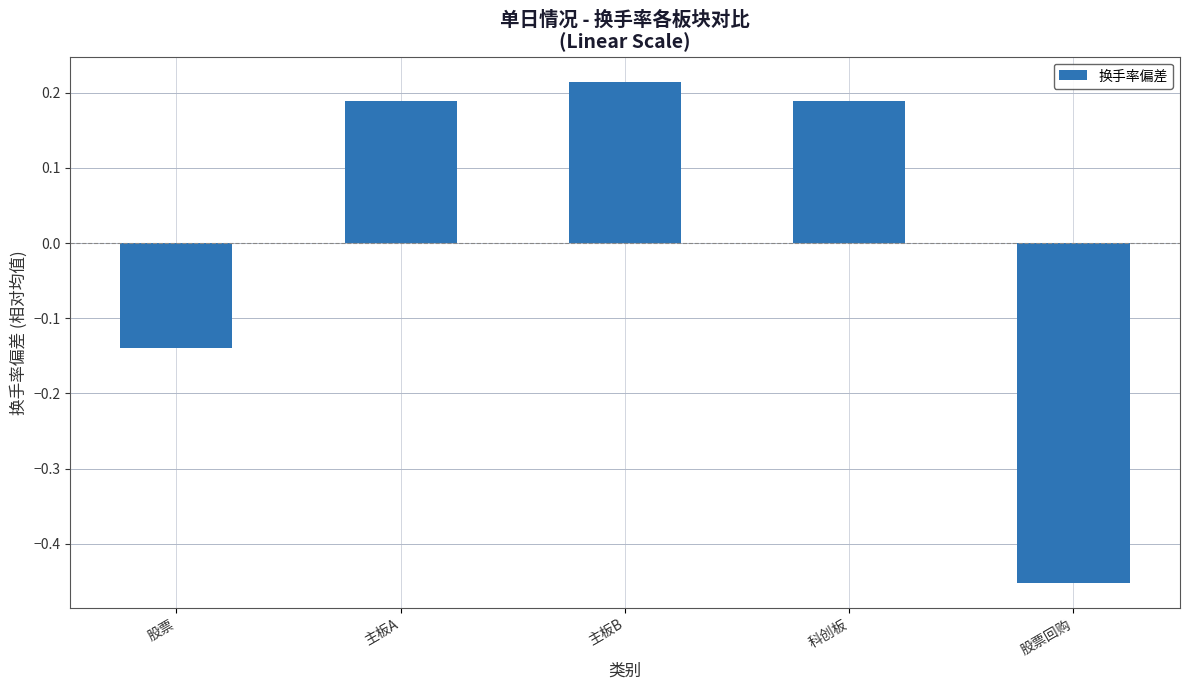

Which has a higher value, 股票回购 or 主板B?

主板B